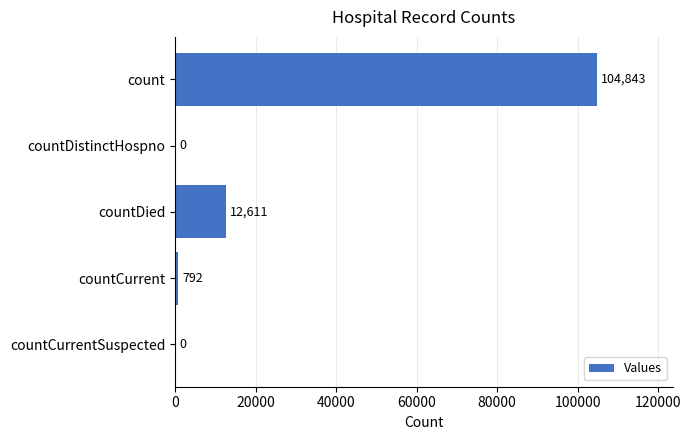

What is the sum of all values?

118246